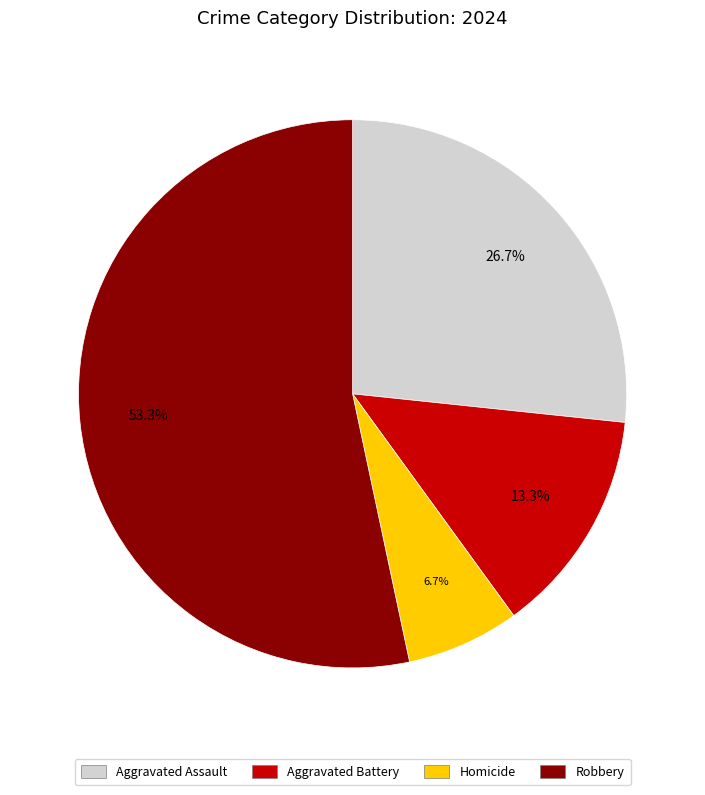

Does Robbery represent more than half of the total?

Yes